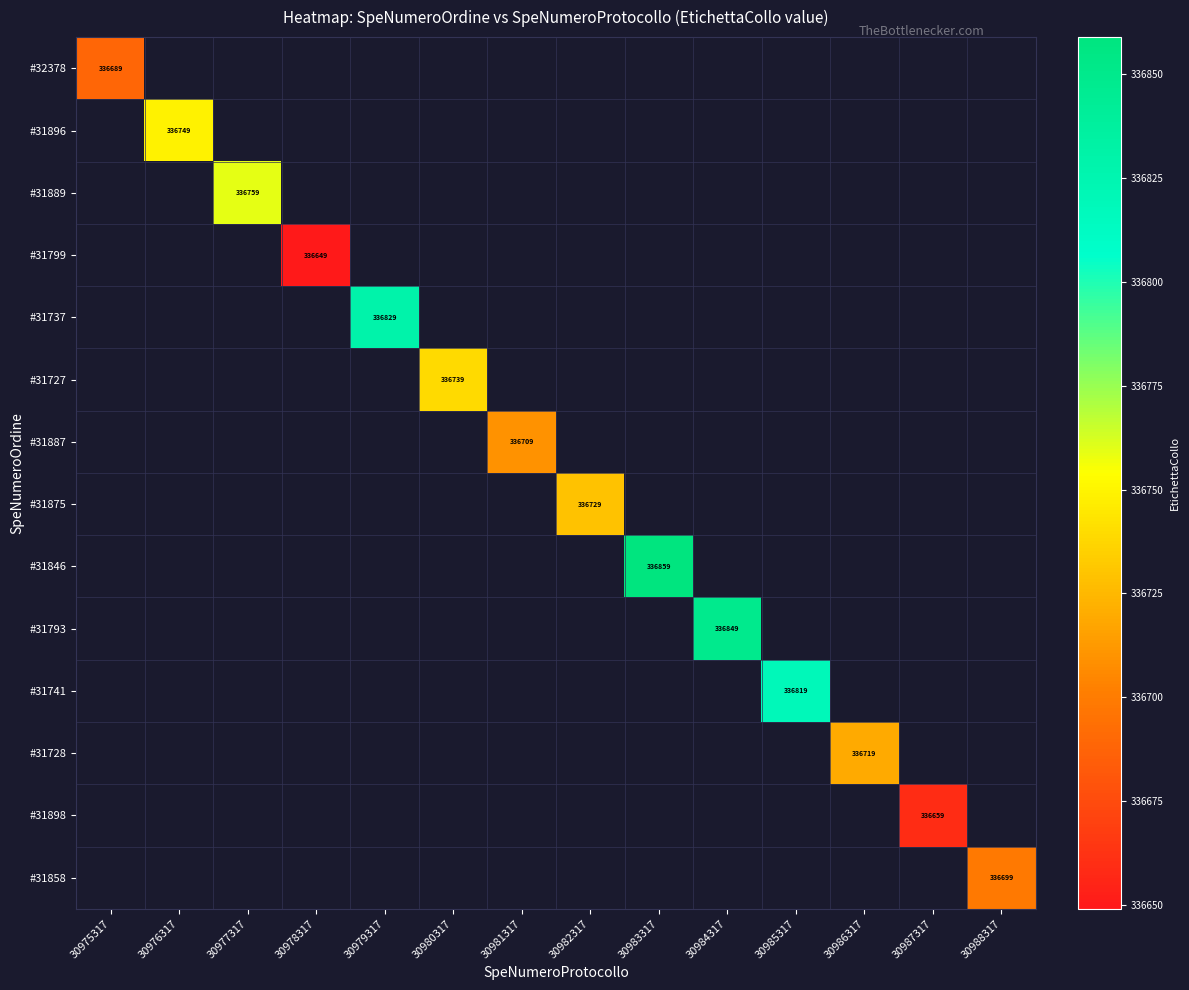

At how many categories does at least one series exceed 336680?

12